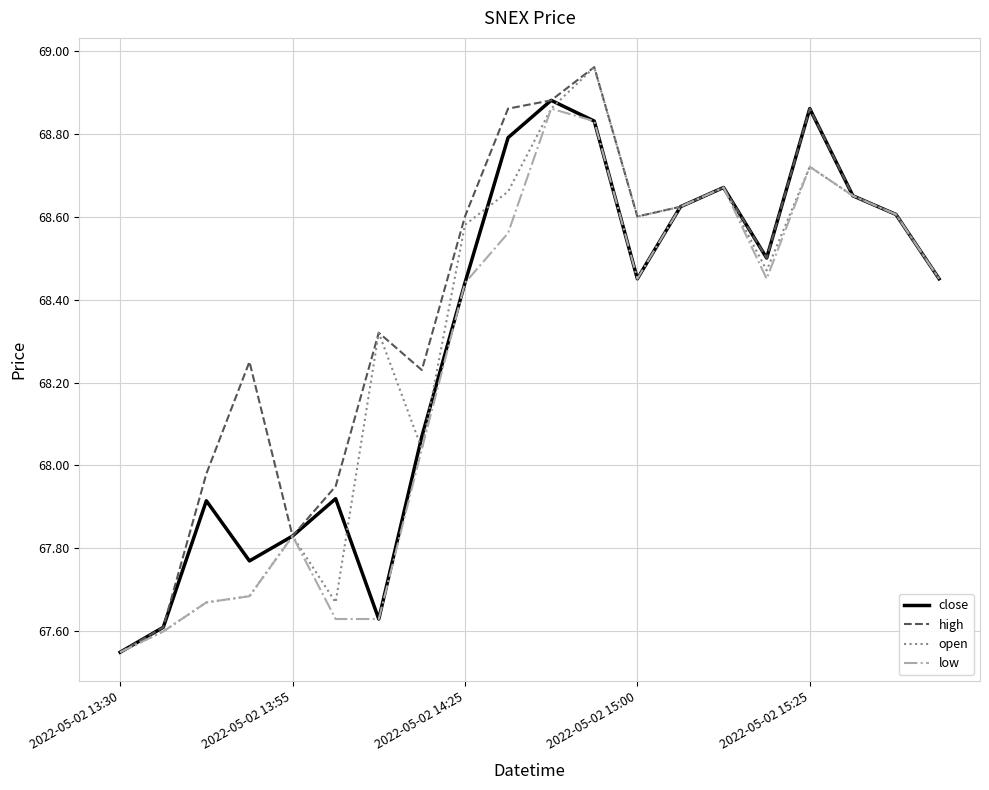

Which series has the largest total across all categories?

high